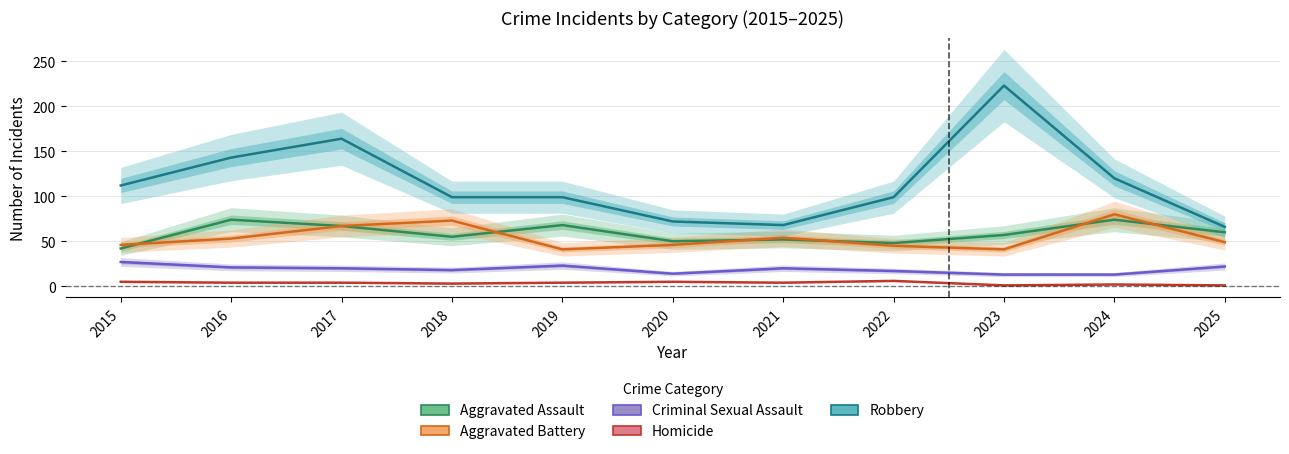

At which label does Aggravated Battery first exceed 49?

2016